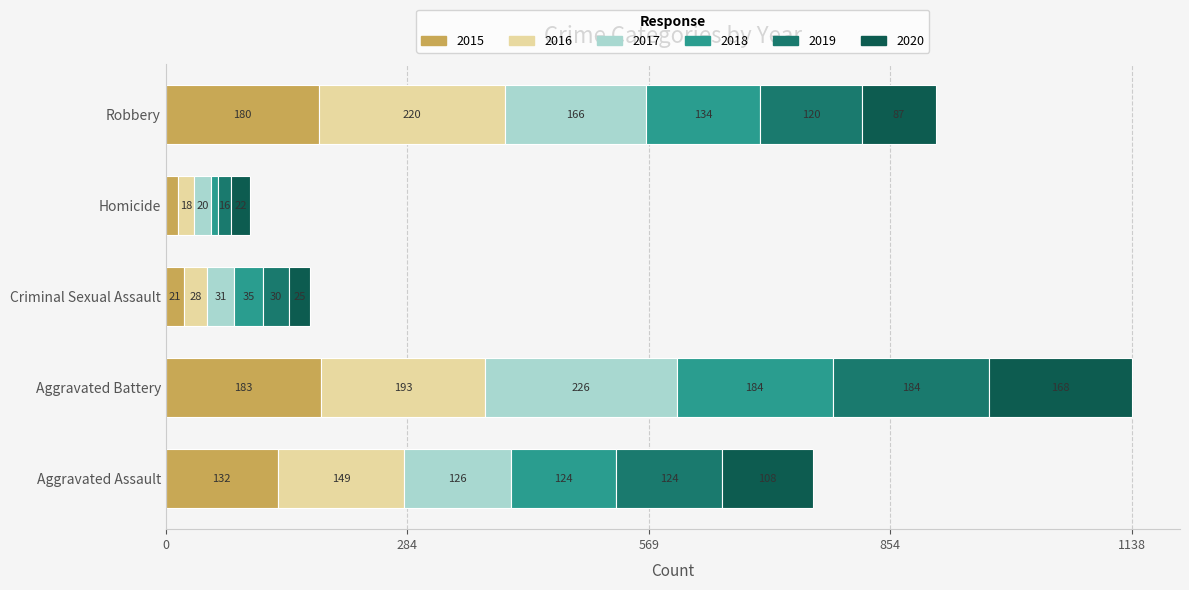

The 2015 series shows 15 at Homicide. True or false?

True